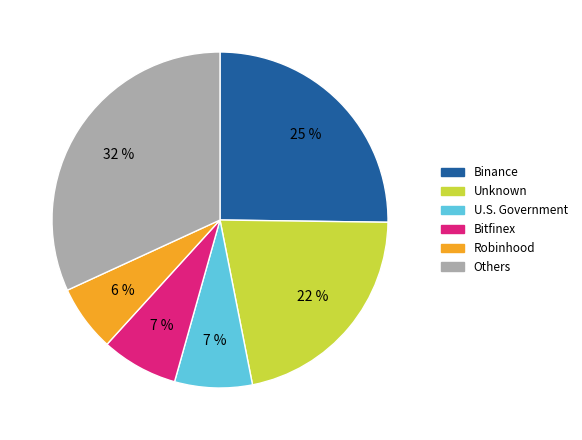

How many slices are in this pie chart?

6